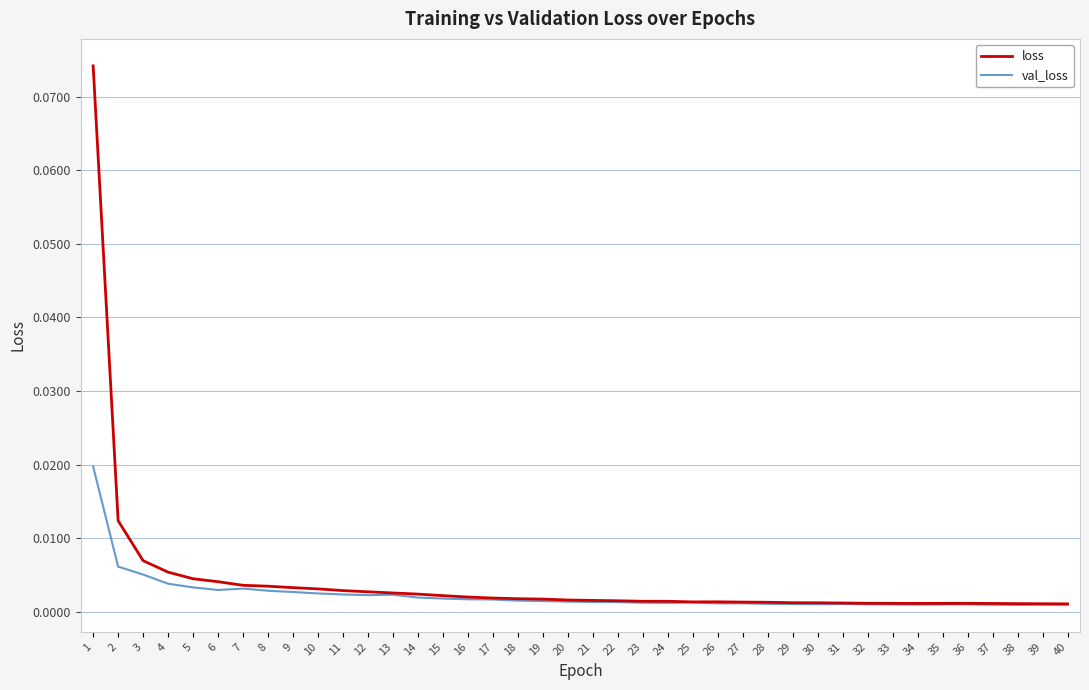

Rank the series by their maximum value, from lowest to highest.

val_loss, loss